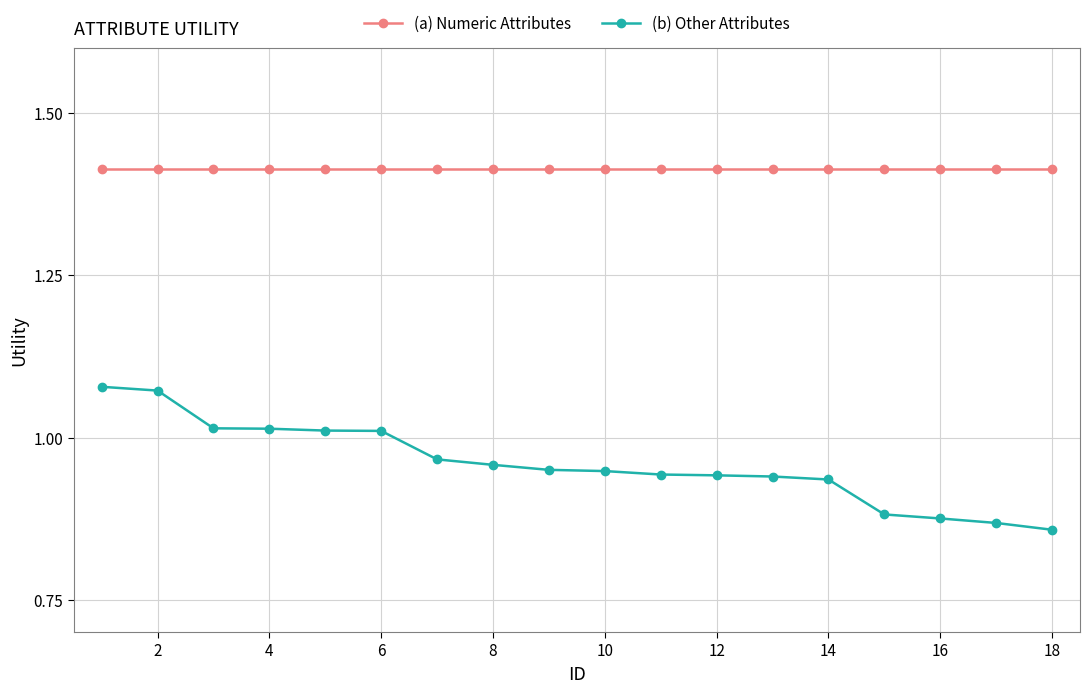

True or false: (b) Other Attributes and (a) Numeric Attributes intersect in this chart.

False